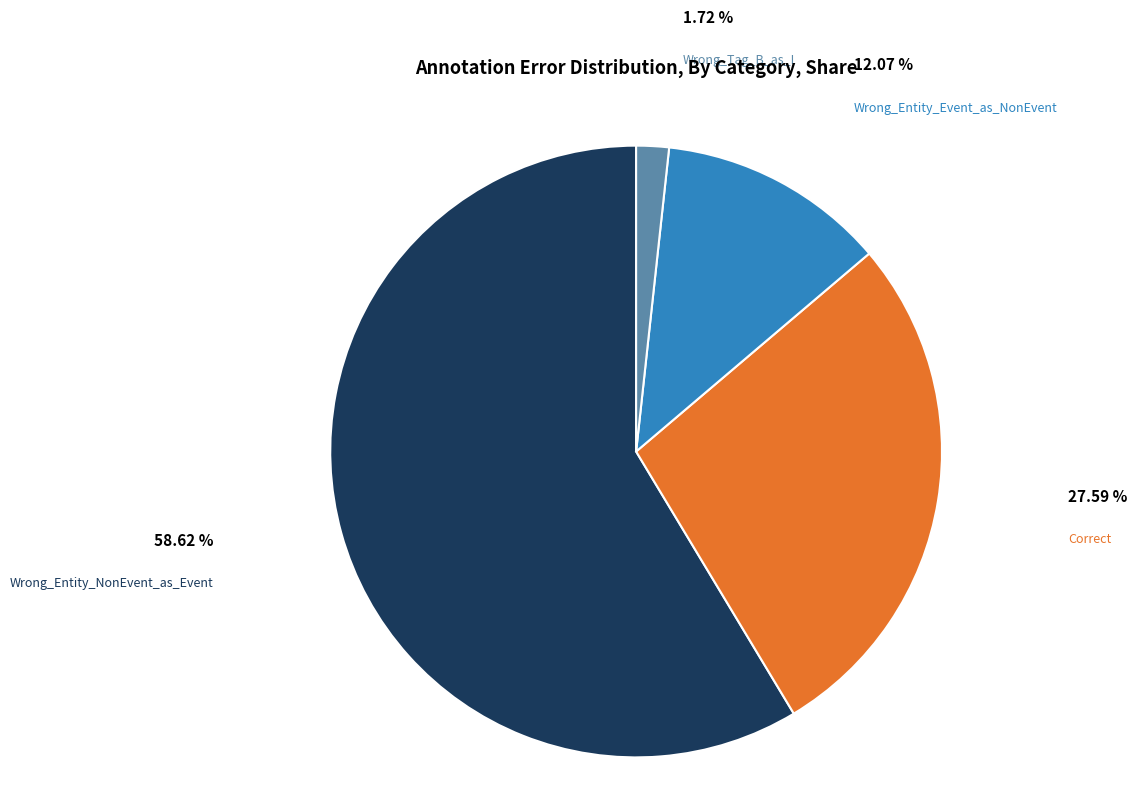

Between Wrong_Entity_NonEvent_as_Event and Wrong_Tag_B_as_I, which is larger?

Wrong_Entity_NonEvent_as_Event